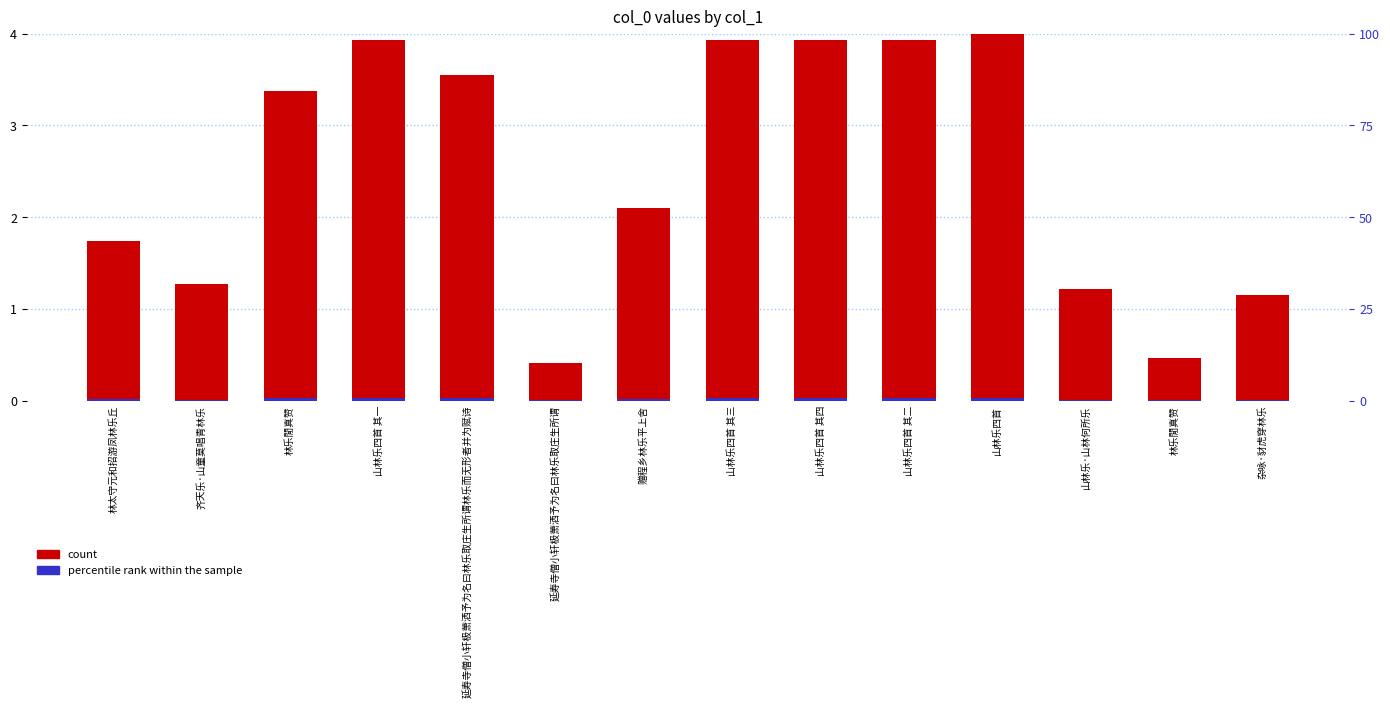

Reading left to right, transcribe all the data shown in this chart.

count: 1.7	1.3	3.4	3.9	3.6	0.4	2.1	3.9	3.9	3.9	4.0	1.2	0.5	1.1
percentile rank within the sample: 0.3	0.2	0.6	0.7	0.6	0.1	0.4	0.7	0.7	0.7	0.7	0.2	0.1	0.2